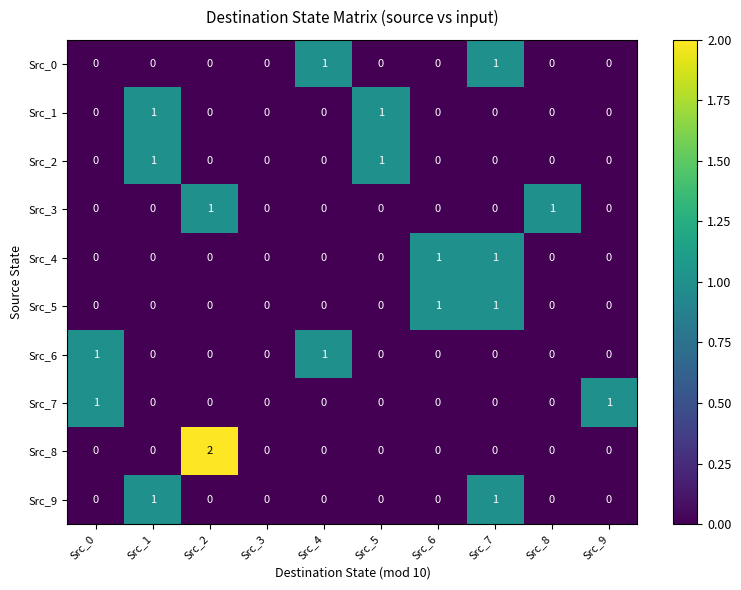

Which series has the widest spread of values?

Src_8